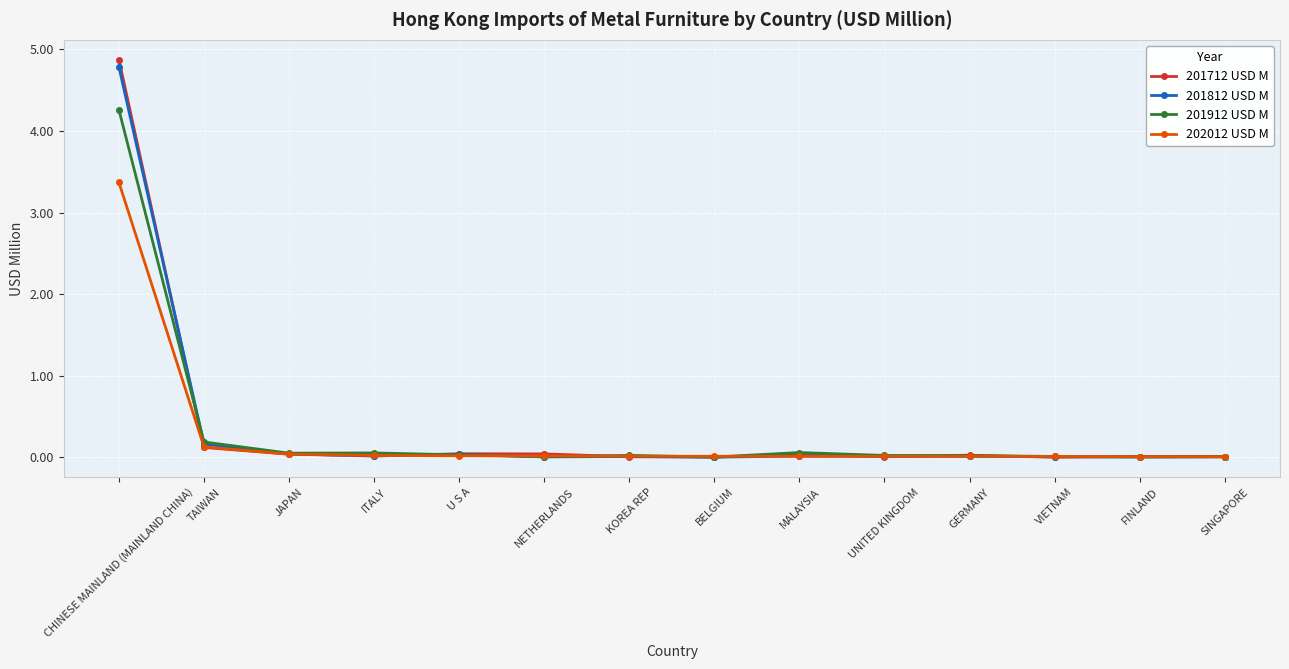

What are all the series names shown in the legend?

201712 USD M, 201812 USD M, 201912 USD M, 202012 USD M